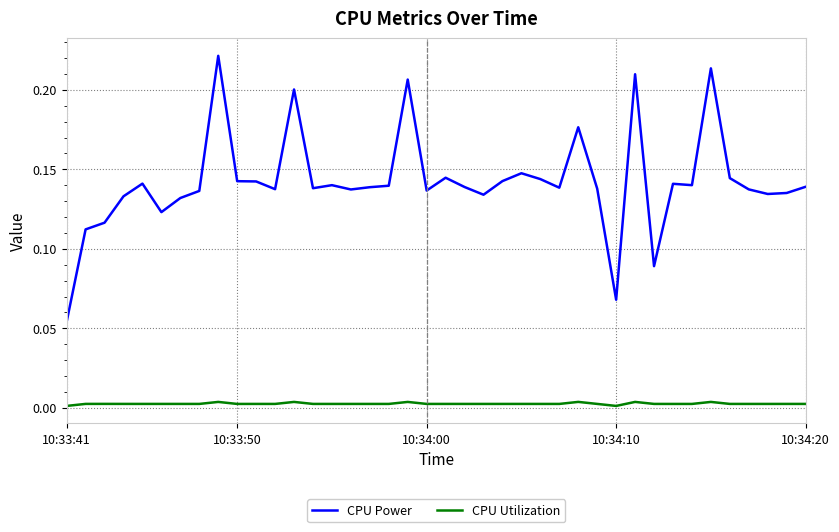

True or false: CPU Utilization and CPU Power cross at least once.

False